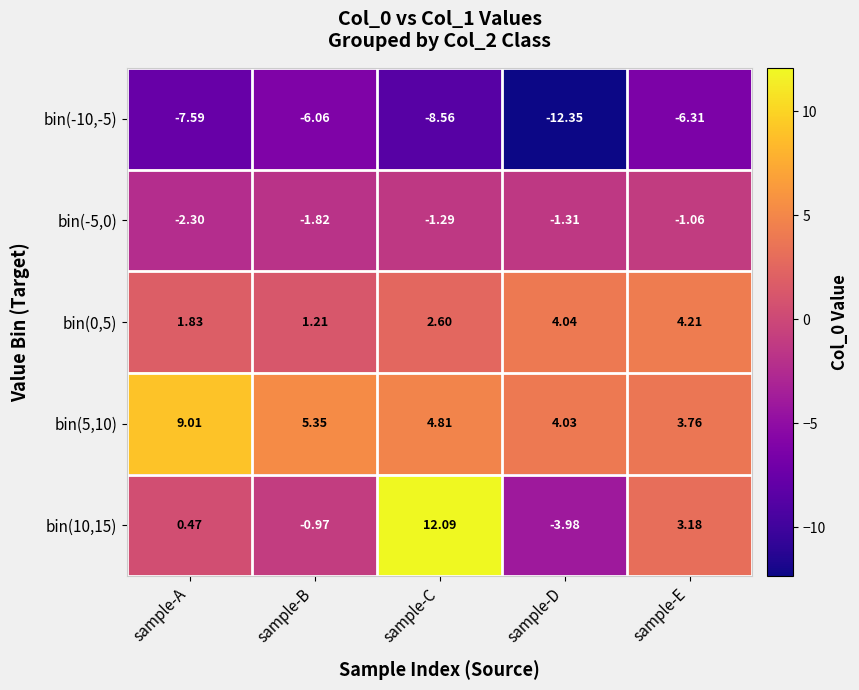

At which category is the sum across all series the highest?

sample-C